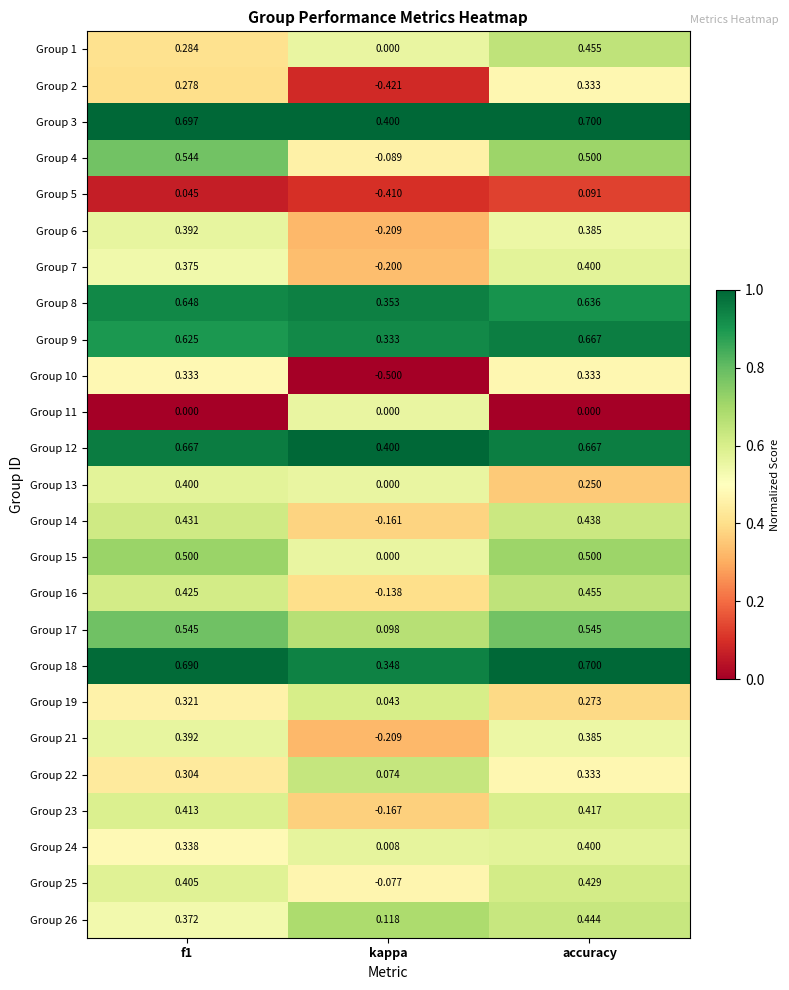

At which label is Group 7 closest to 0?

kappa